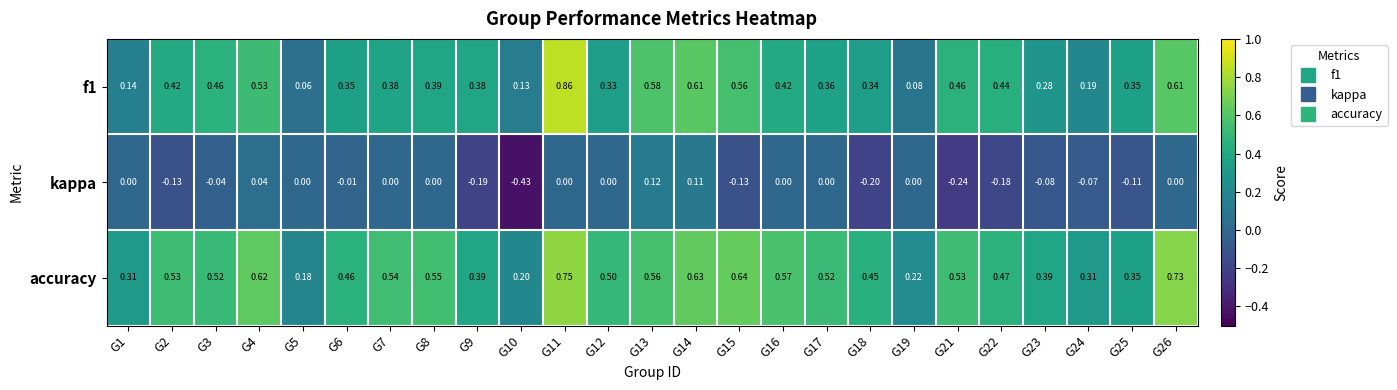

Is the value of f1 at G26 greater than the value of accuracy at G9?

Yes